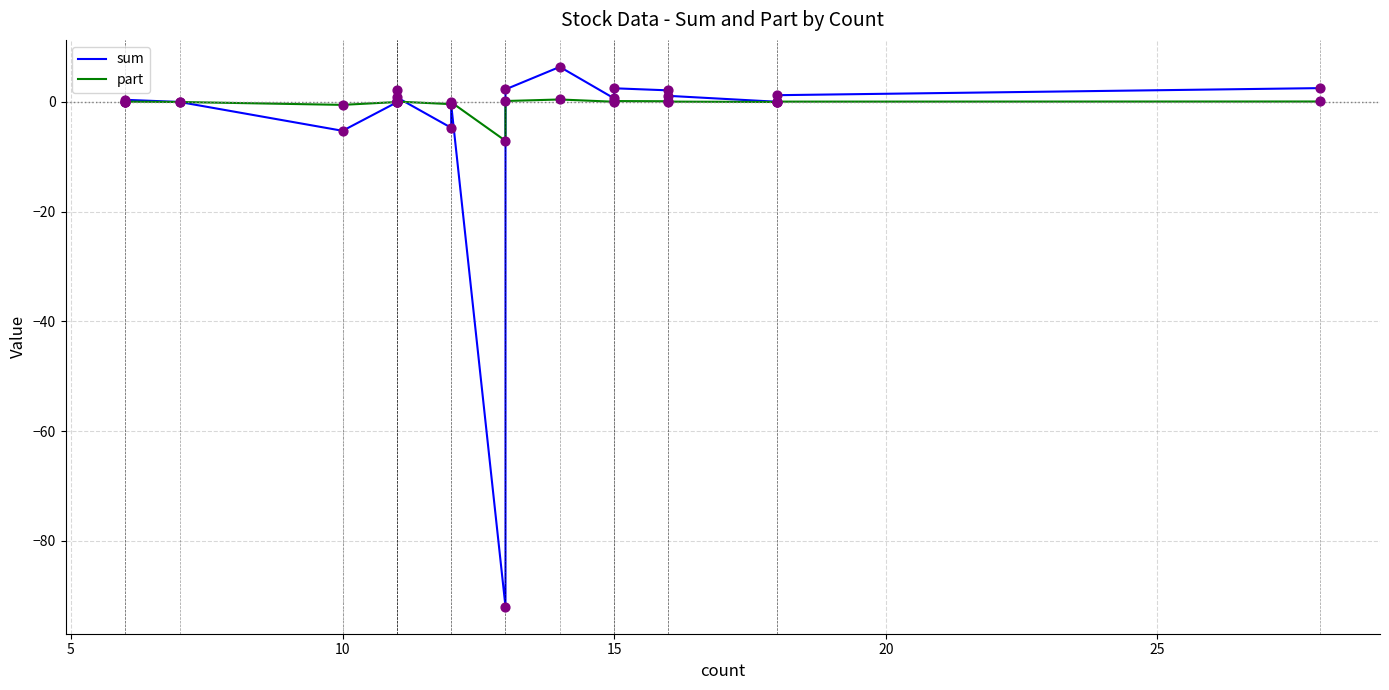

At how many categories does at least one series exceed -84?

20